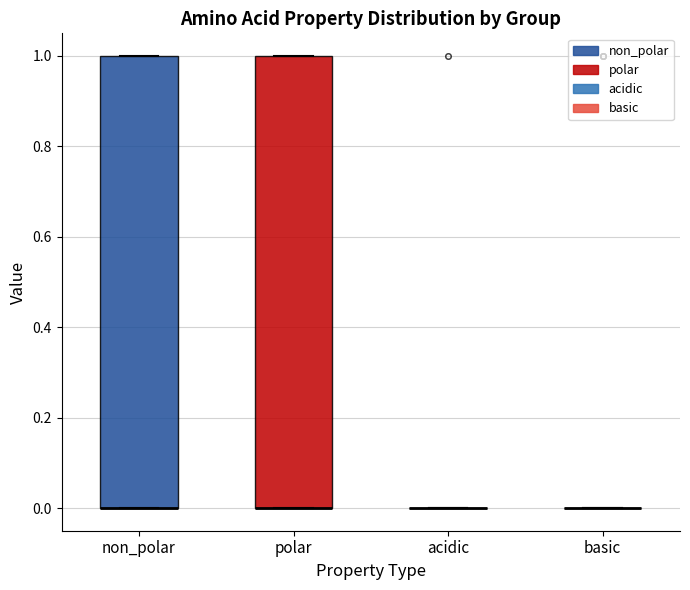

Reading left to right, read every box against the y-axis: the position of its median line, the range the box covers, and the ends of its whiskers. The values are not printed on the chart, so give them approximately, as read against the axis.

non_polar: median 0 (drawn on the box's lower edge), box 0 to 1, whiskers 0 to 1
polar: median 0 (drawn on the box's lower edge), box 0 to 1, whiskers 0 to 1
acidic: box collapsed to a line at 0, whiskers 0 to 0
basic: box collapsed to a line at 0, whiskers 0 to 0